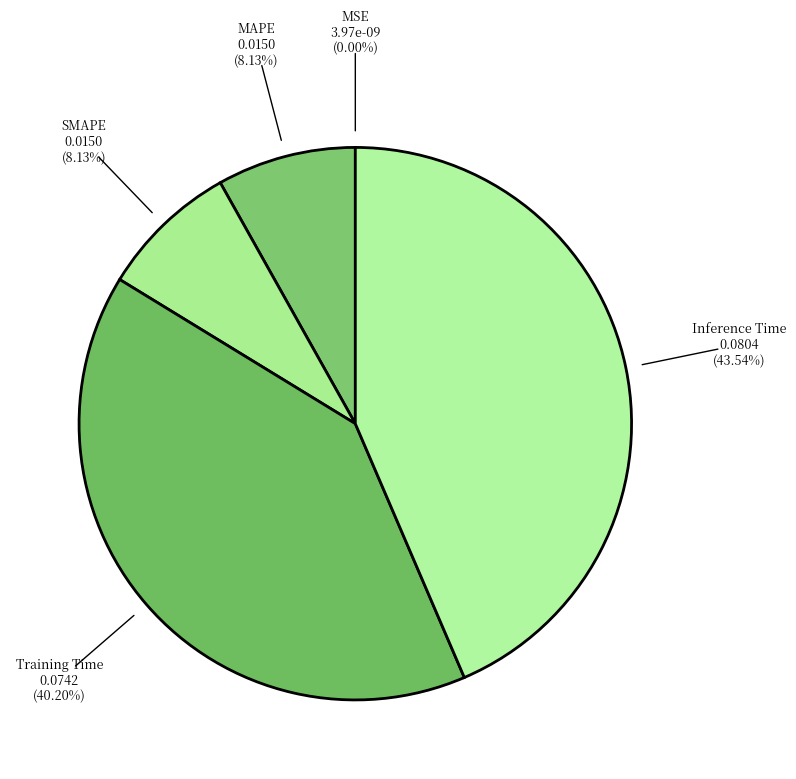

Combined, do Inference Time and Training Time account for over 50%?

Yes